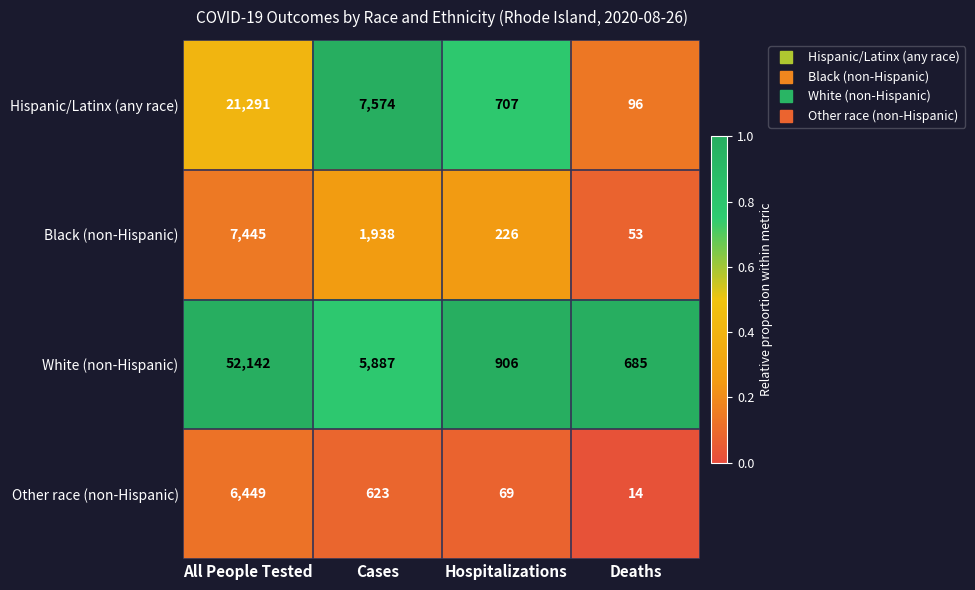

What is the spread (max minus min) of values at Deaths?

671